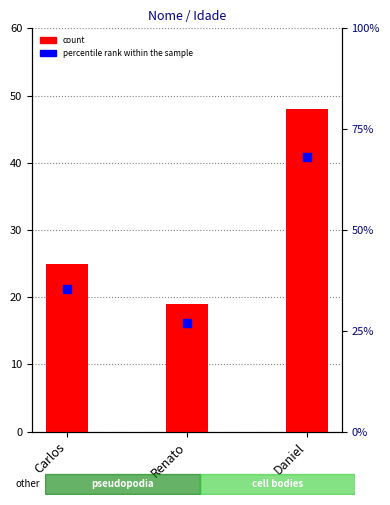

At which category is the sum across all series the highest?

Daniel